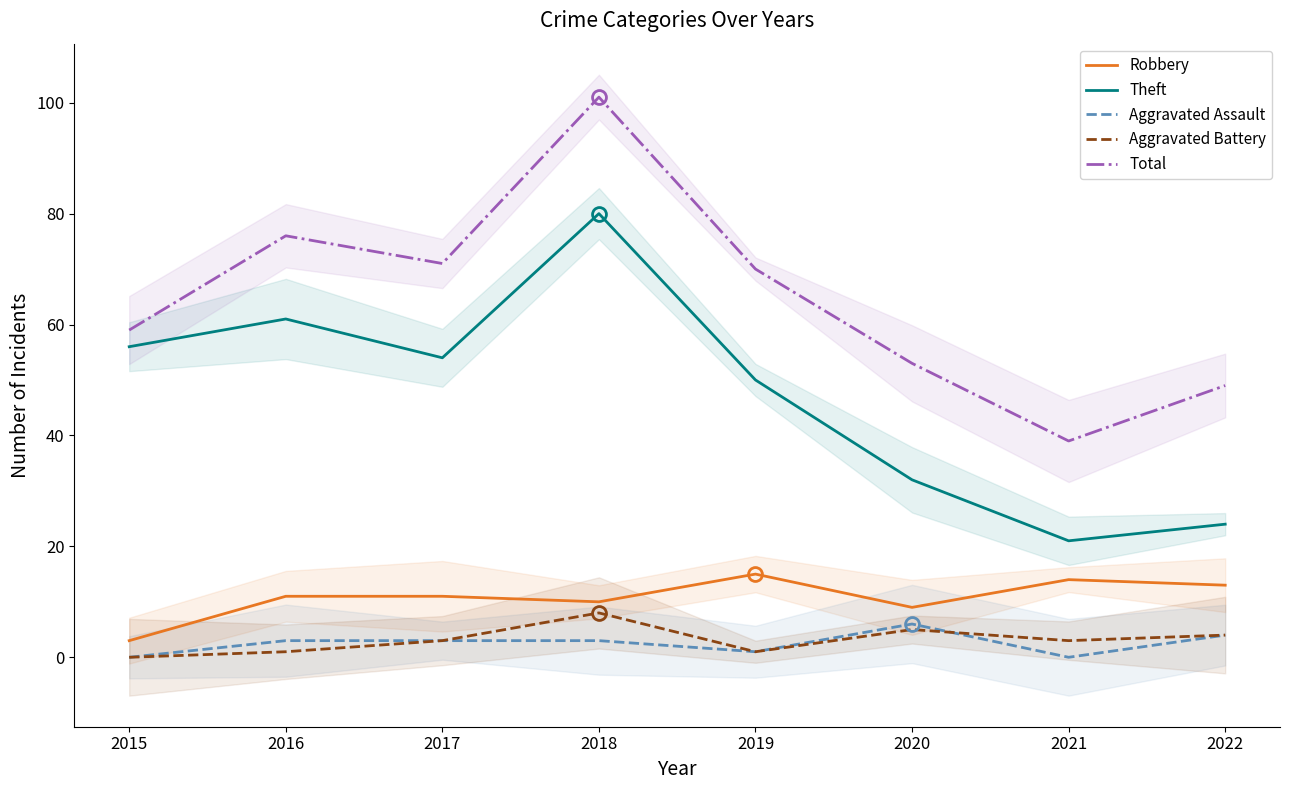

Rank the categories by Total value from highest to lowest.

2018, 2016, 2017, 2019, 2015, 2020, 2022, 2021